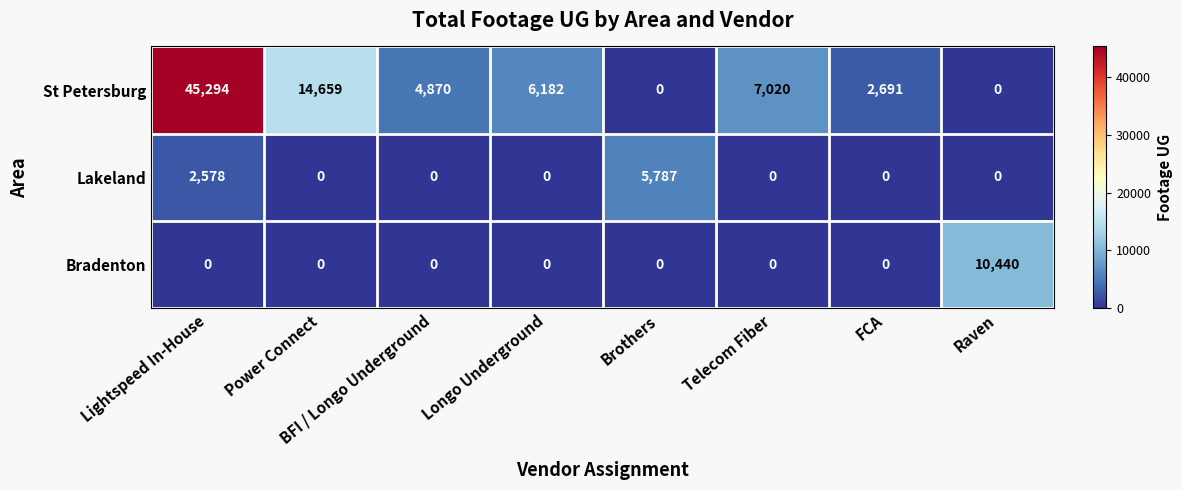

What is the total value across all series at BFI / Longo Underground?

4870